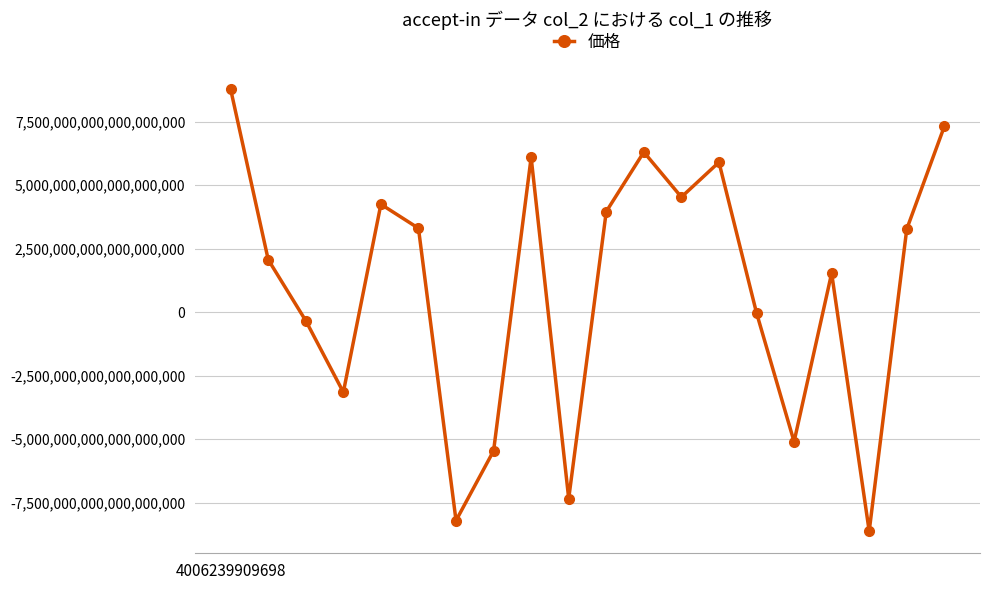

How many data points does each series have?

20